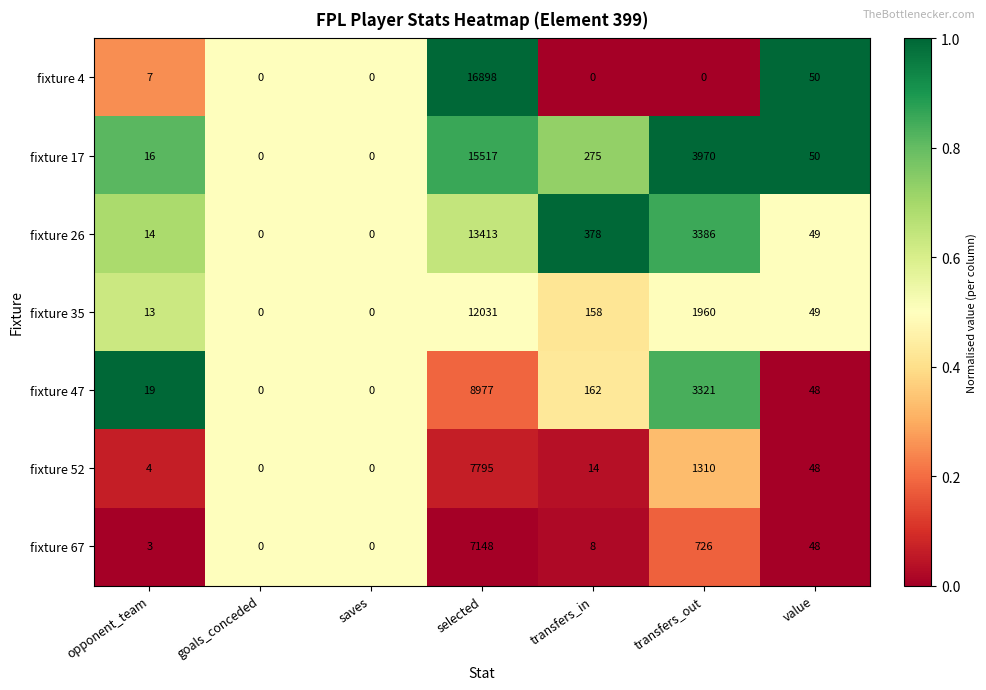

List the series in order of their peak value, lowest first.

fixture 67, fixture 52, fixture 47, fixture 35, fixture 26, fixture 17, fixture 4